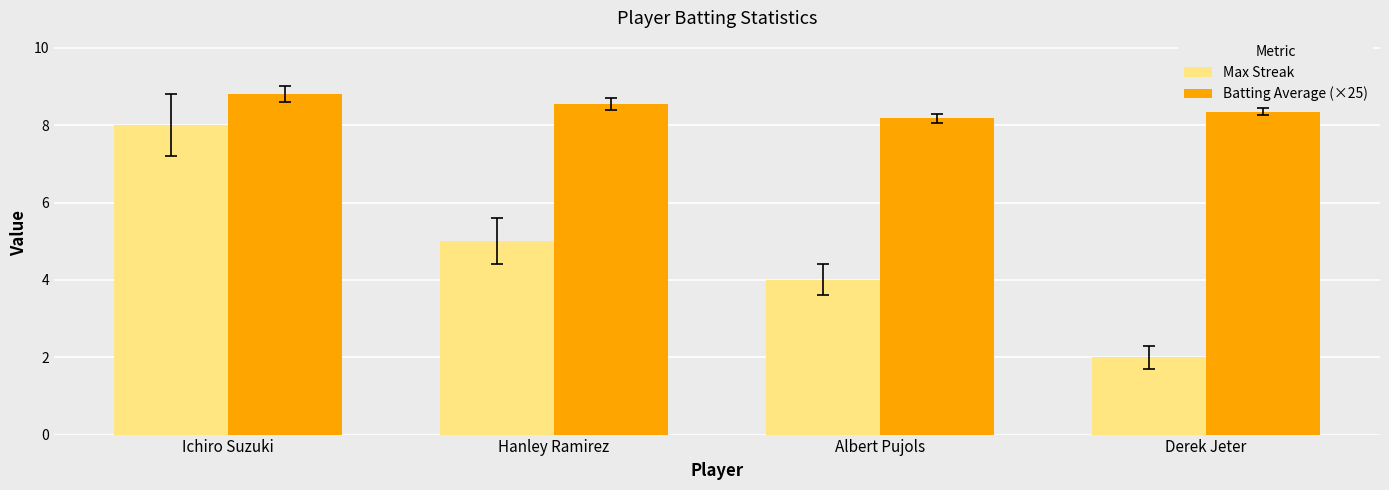

The value of Max Streak at Hanley Ramirez is 5.0. True or false?

True